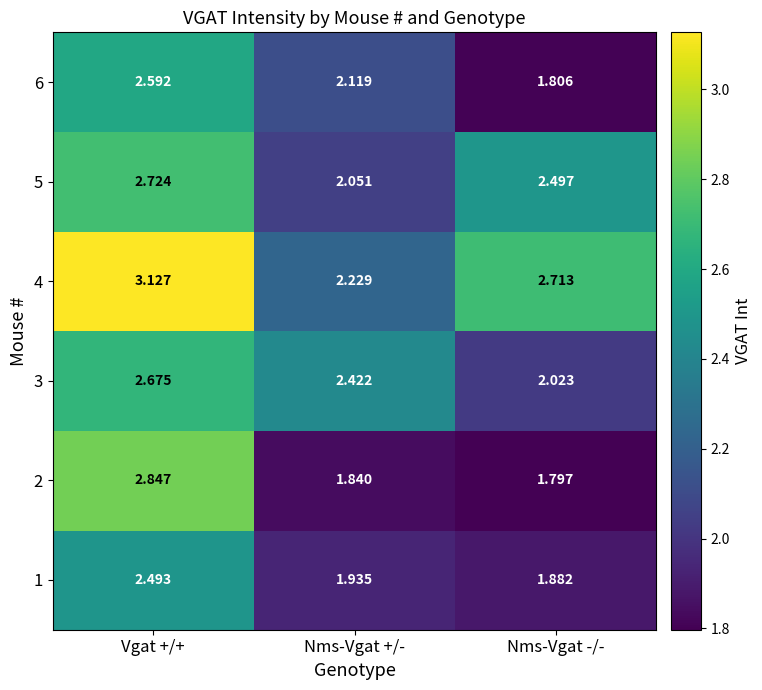

At which category does the chart reach its peak across all series?

Vgat +/+